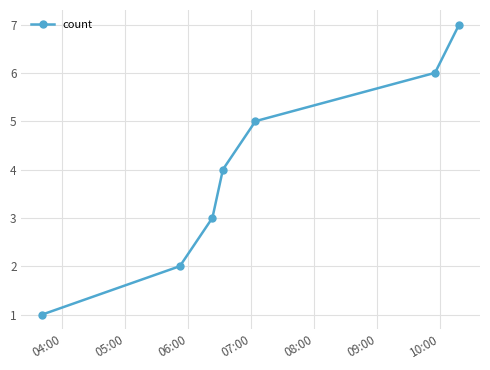

What is the difference between the maximum and minimum values?

6